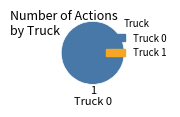

Is there any slice that represents more than half of the pie?

Yes